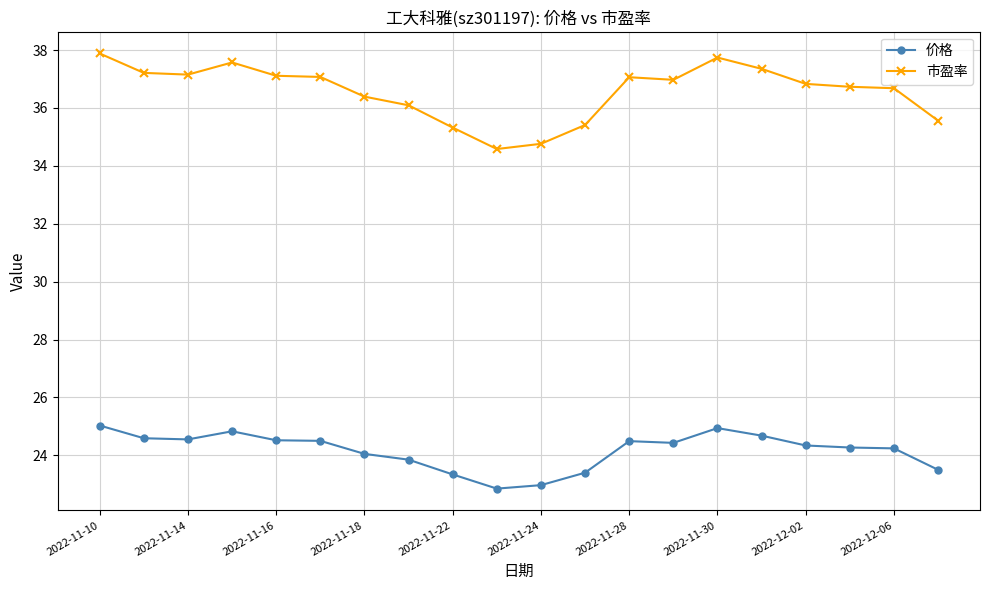

How many data points does each series have?

20